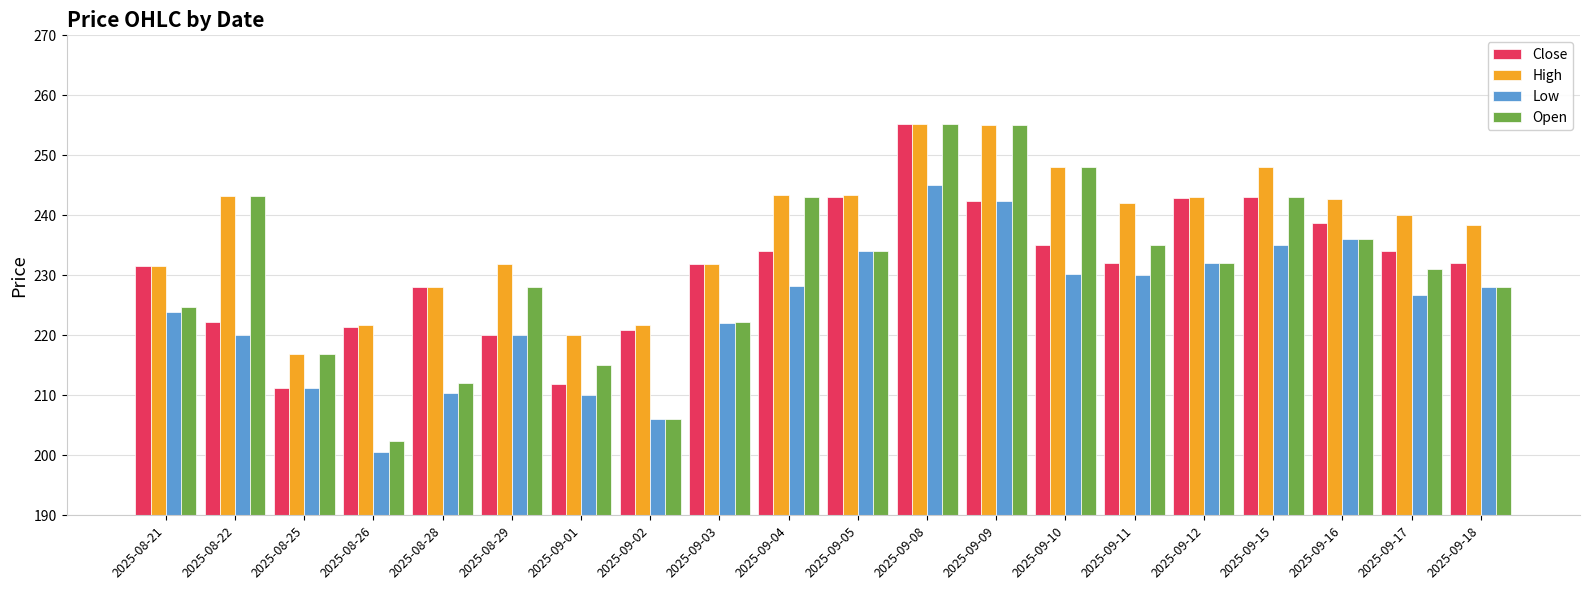

At which label does Close reach its minimum?

2025-08-25